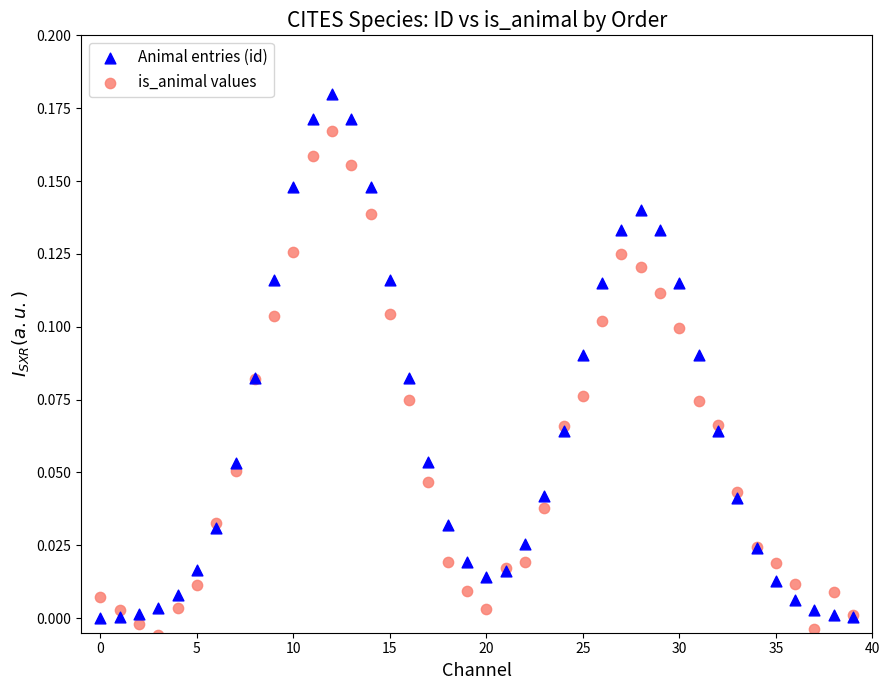

Which series contains the highest Y value?

Animal entries (id)